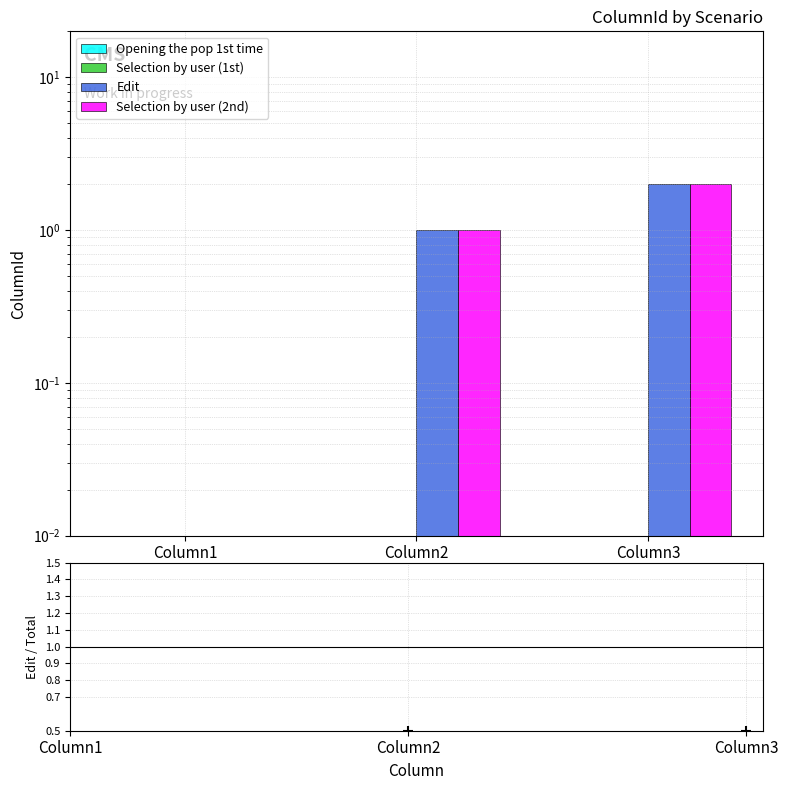

Which series contains the lowest Y value?

Opening the pop 1st time